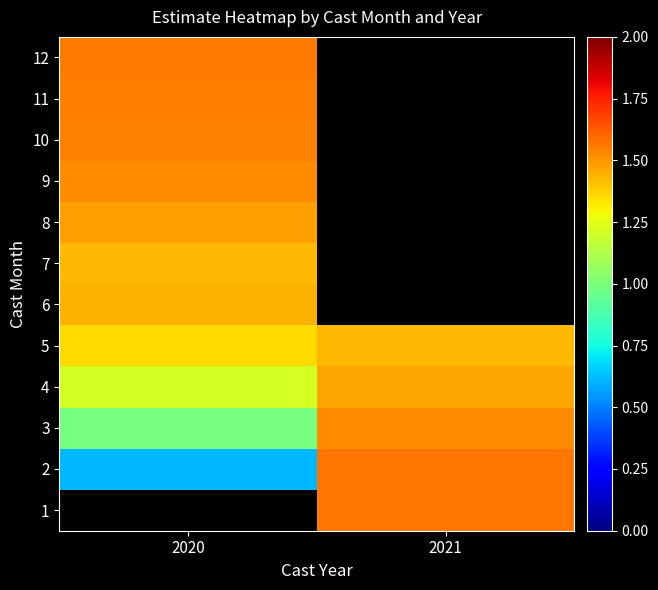

Count the number of data series in this chart.

12